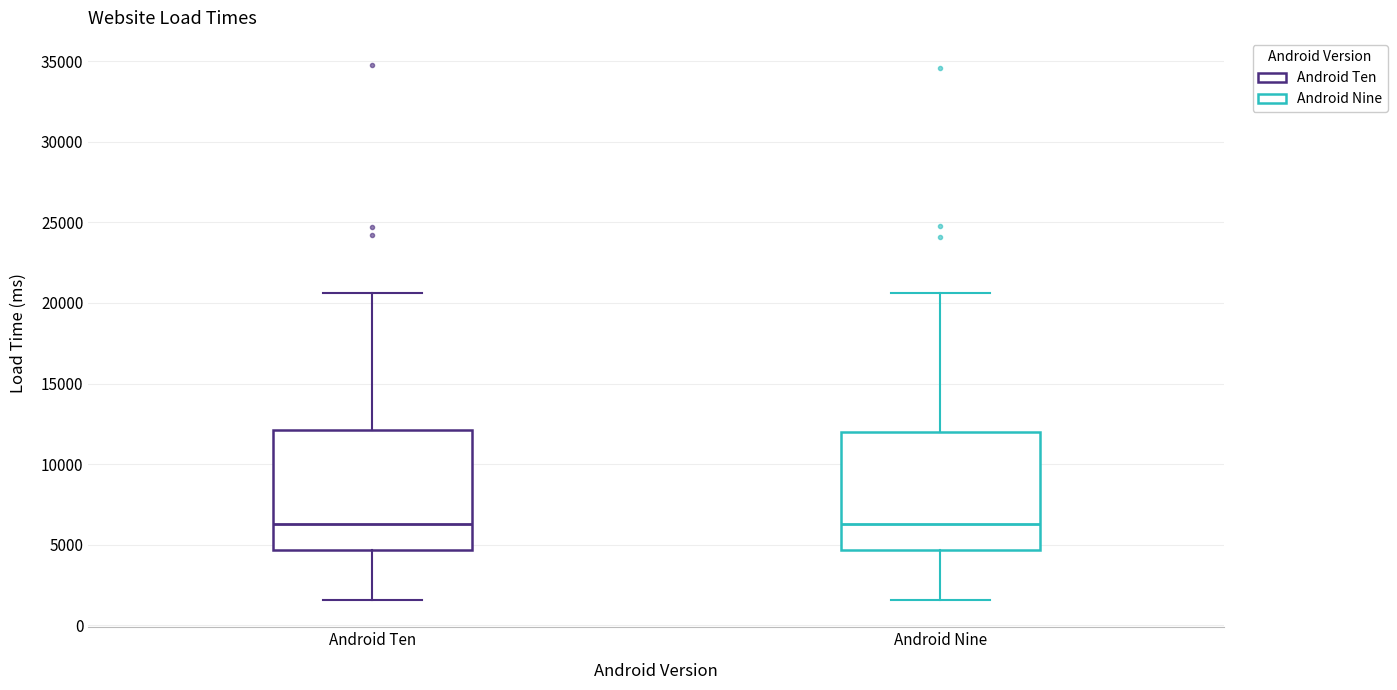

Reading left to right, read every box against the y-axis: the position of its median line, the range the box covers, and the ends of its whiskers. The values are not printed on the chart, so give them approximately, as read against the axis.

Android Ten: median 6500, box 4500 to 12000, whiskers 1500 to 20500
Android Nine: median 6500, box 4500 to 12000, whiskers 1500 to 20500